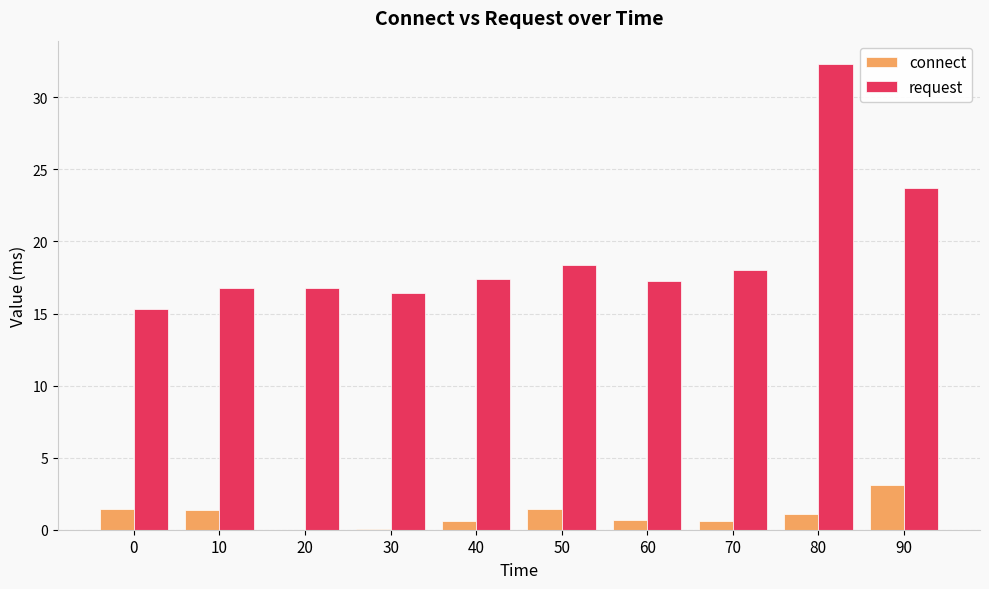

Which series has the largest range (max minus min)?

request